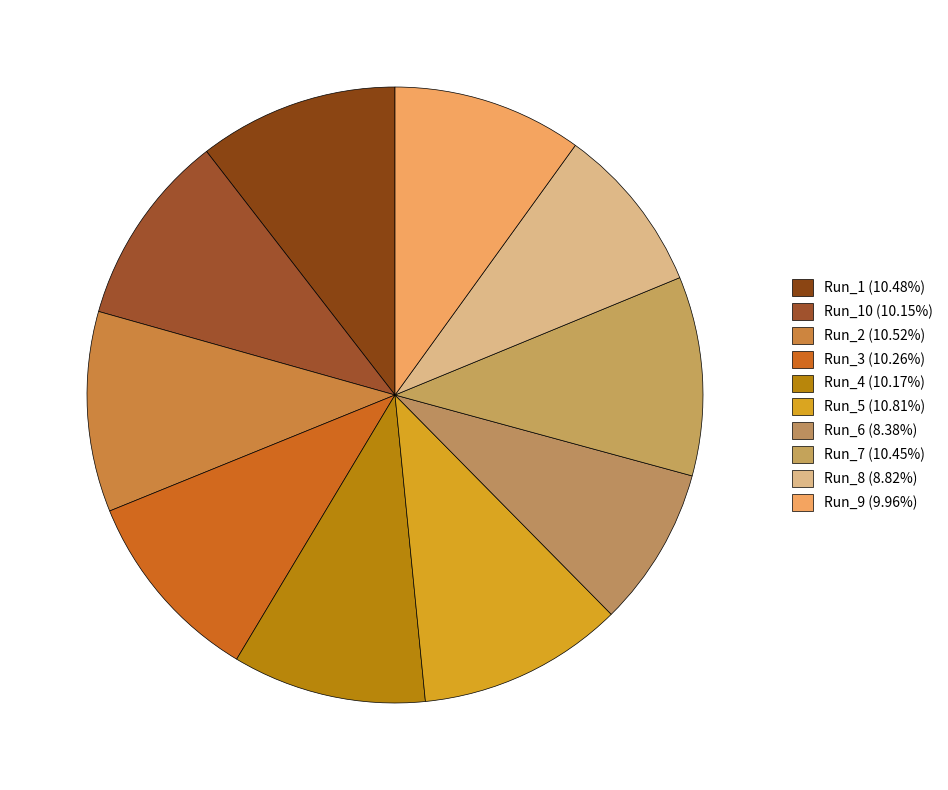

Rank the categories by value from highest to lowest.

Run_5, Run_2, Run_1, Run_7, Run_3, Run_4, Run_10, Run_9, Run_8, Run_6